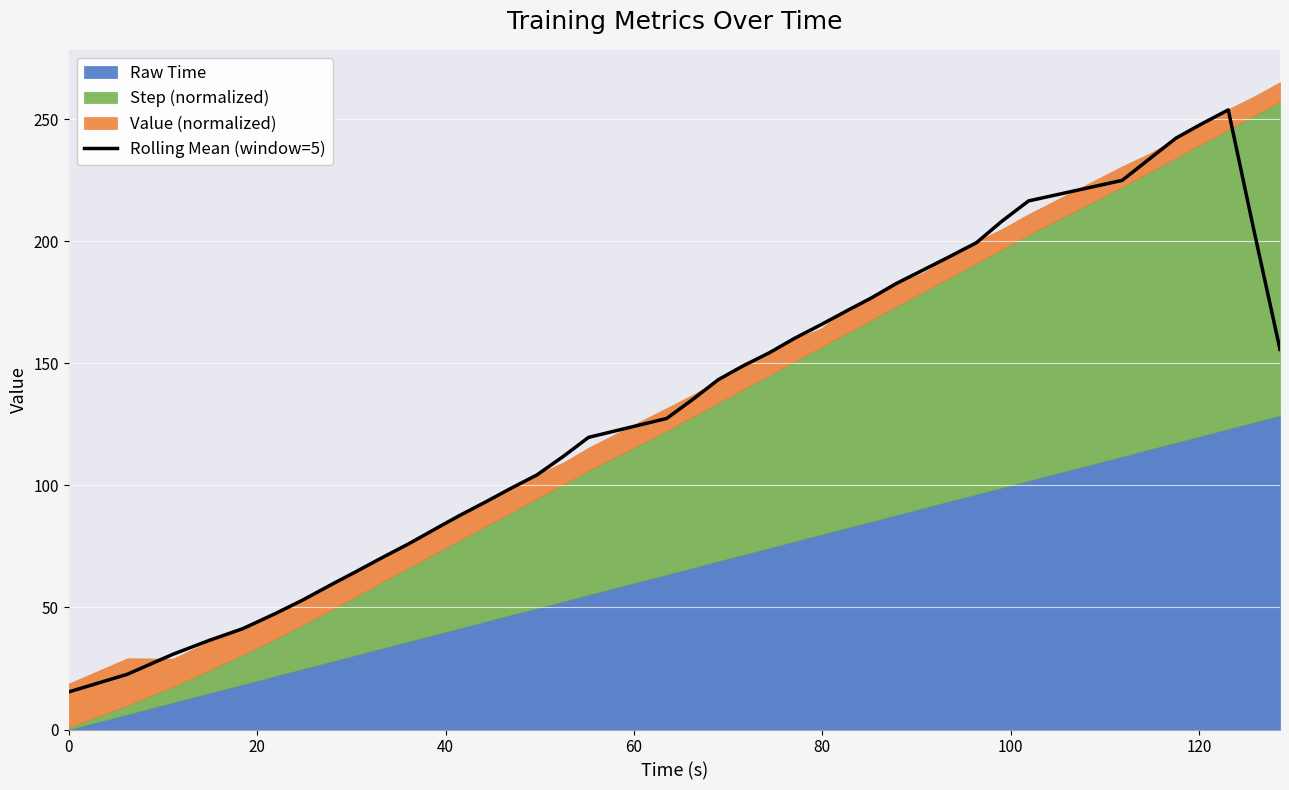

What is the lowest value of the Rolling Mean (window=5) series?

15.4